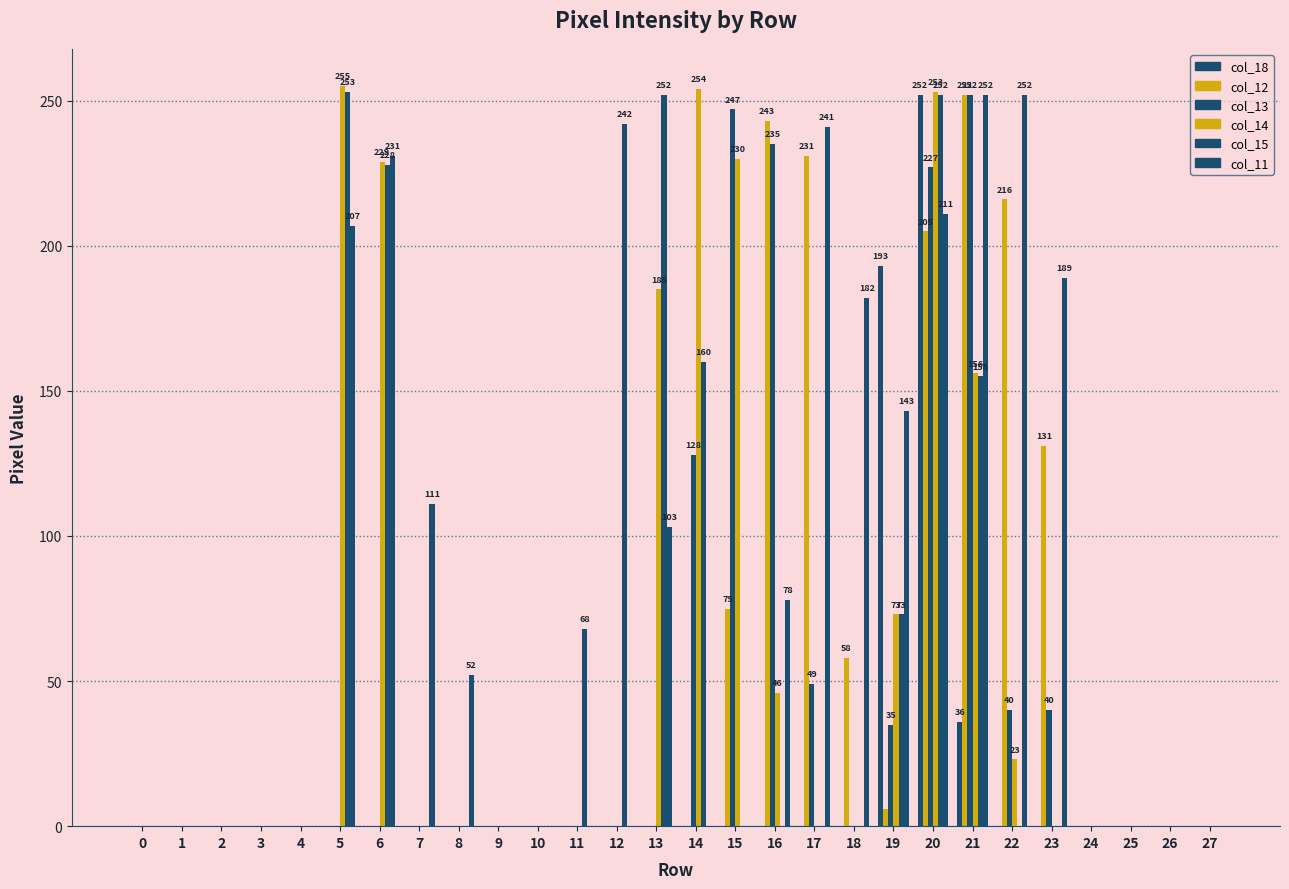

Which series has the largest range (max minus min)?

col_14